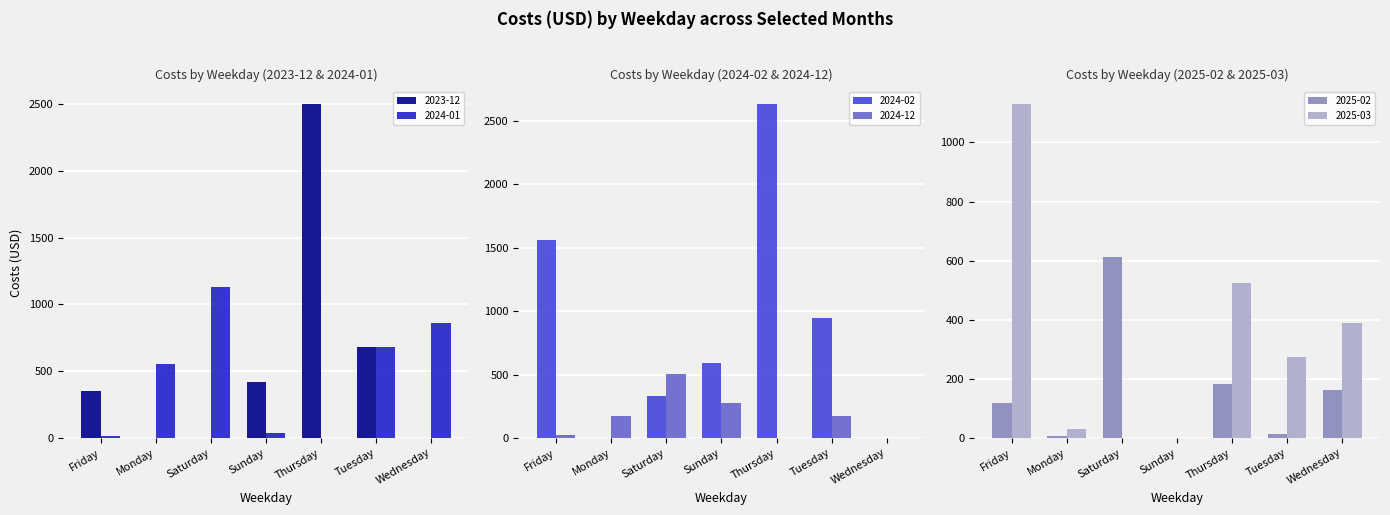

What is the value of the 2025-02 bar at the 6th from the left?

15.1